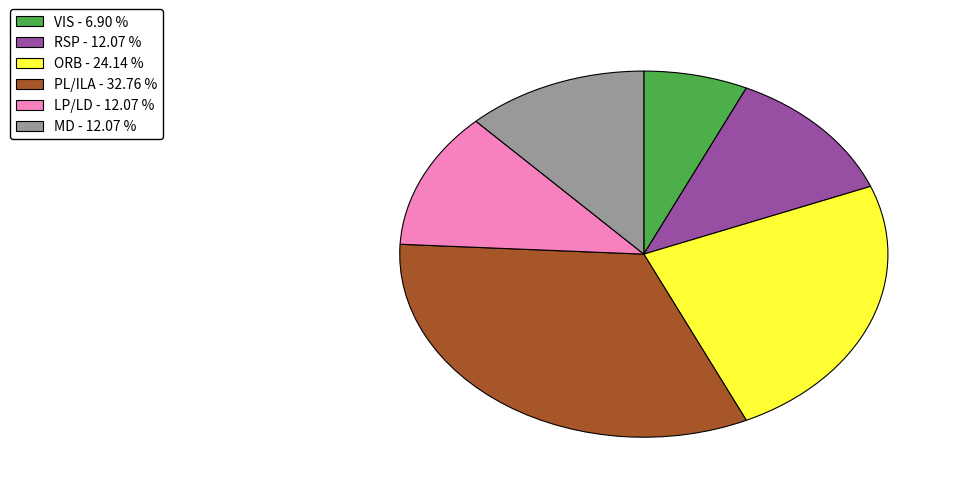

What is the ratio of the value at ORB - 24.14 % to the value at MD - 12.07 %?

2.0